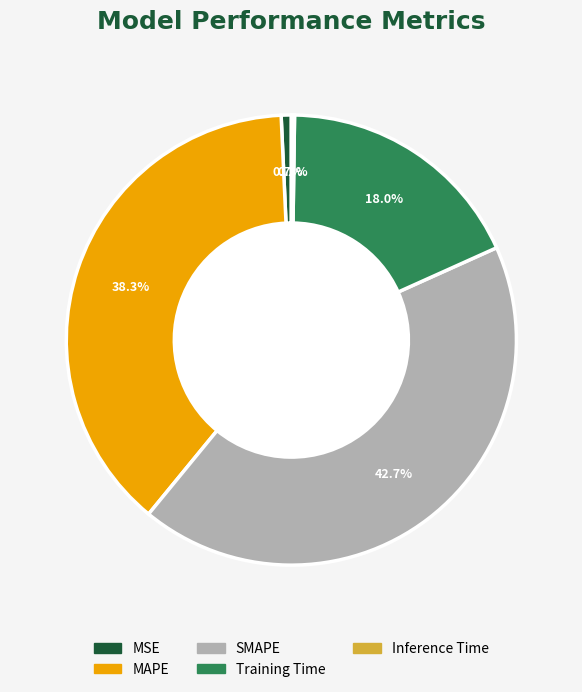

The MSE slice represents 9% of the pie. True or false?

False